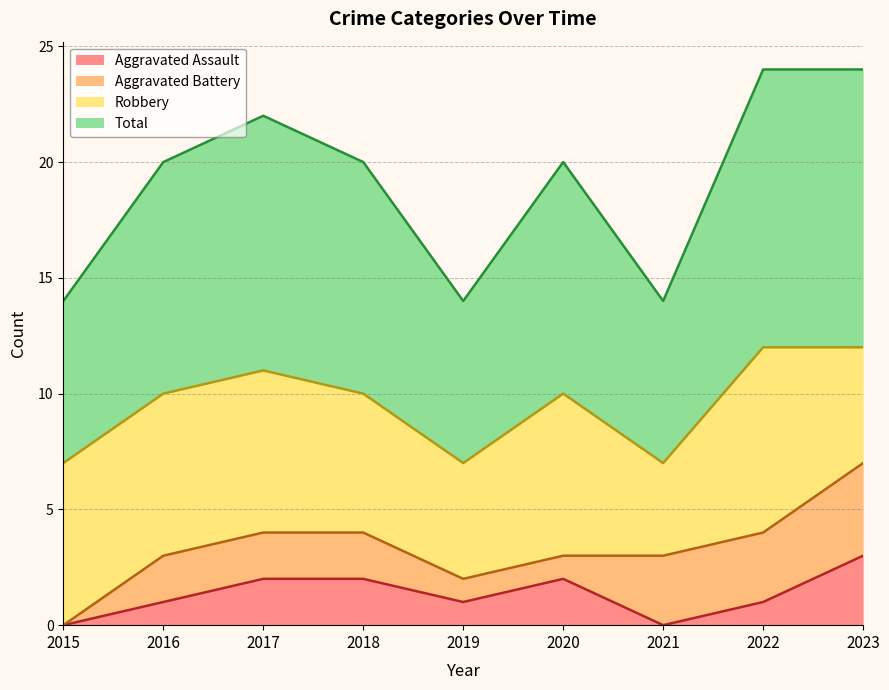

The value of Aggravated Assault at 2020 is 3. True or false?

False